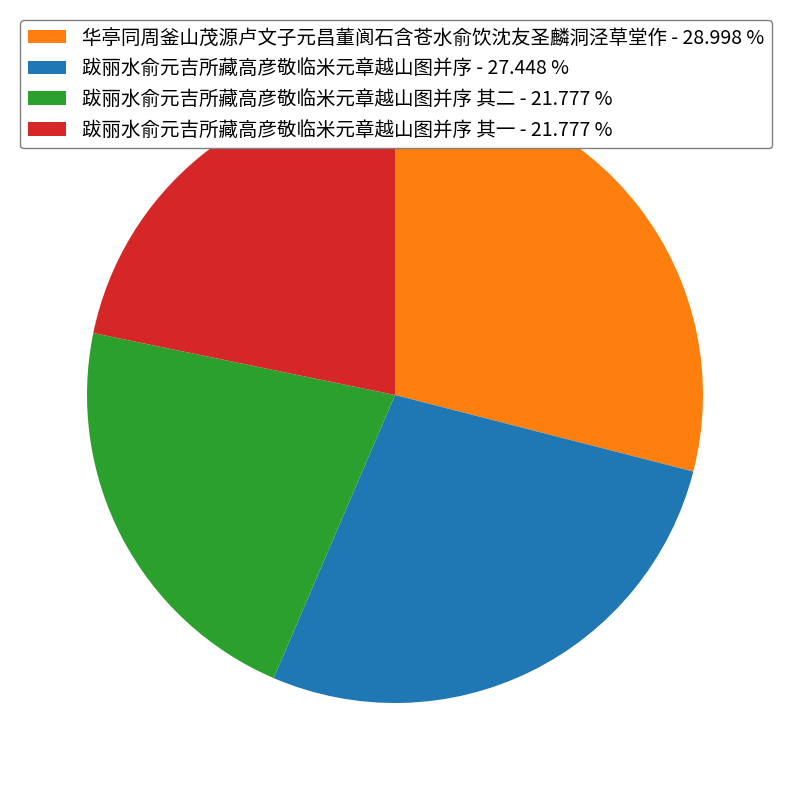

Approximately how many times larger is the value at 跋丽水俞元吉所藏高彦敬临米元章越山图并序 其一 - 21.777 % compared to 跋丽水俞元吉所藏高彦敬临米元章越山图并序 其二 - 21.777 %?

1.0